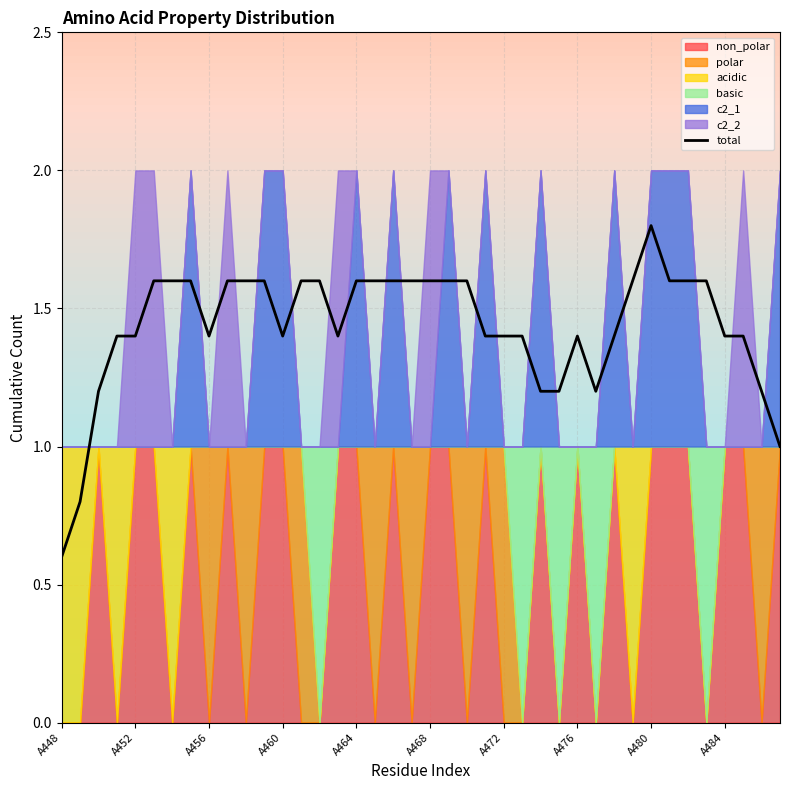

Which category has the lowest value in the total series?

A448